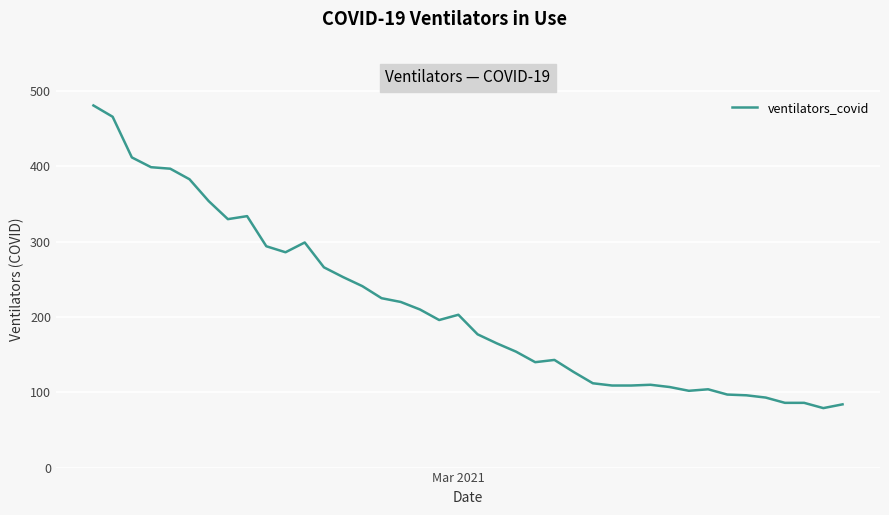

Does the chart display data point markers on the line(s)?

No